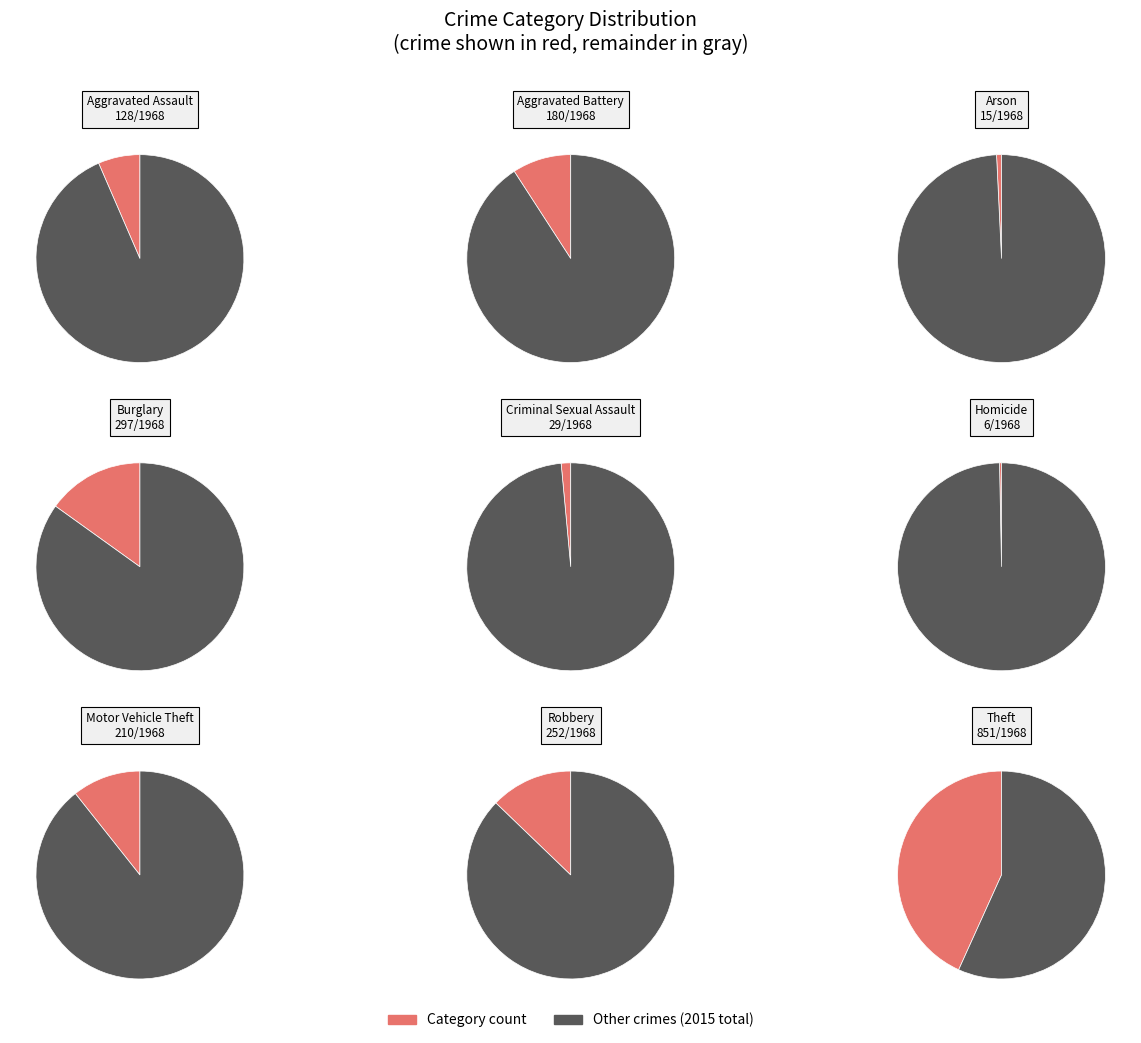

Does Burglary account for over 50% of the chart?

No